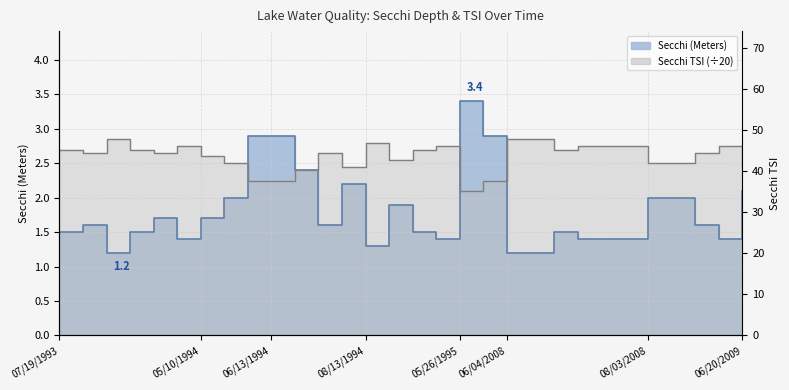

Reading right to left, list all the values displayed in this chart.

Secchi (Meters): 06/20/2009=2.1	09/05/2008=1.4	08/30/2008=1.6	08/12/2008=2.0	08/03/2008=2.0	07/27/2008=1.4	07/18/2008=1.4	07/10/2008=1.4	07/03/2008=1.5	06/16/2008=1.2	06/04/2008=1.2	06/03/1995=2.9	05/26/1995=3.4	05/15/1995=1.4	09/09/1994=1.5	08/25/1994=1.9	08/13/1994=1.3	07/29/1994=2.2	07/16/1994=1.6	07/06/1994=2.4	06/13/1994=2.9	06/01/1994=2.9	05/19/1994=2.0	05/10/1994=1.7	09/01/1993=1.4	08/26/1993=1.7	08/11/1993=1.5	08/04/1993=1.2	07/27/1993=1.6	07/19/1993=1.5
Secchi TSI: 06/20/2009=2.5	09/05/2008=2.8	08/30/2008=2.6	08/12/2008=2.5	08/03/2008=2.5	07/27/2008=2.8	07/18/2008=2.8	07/10/2008=2.8	07/03/2008=2.7	06/16/2008=2.9	06/04/2008=2.9	06/03/1995=2.2	05/26/1995=2.1	05/15/1995=2.8	09/09/1994=2.7	08/25/1994=2.5	08/13/1994=2.8	07/29/1994=2.5	07/16/1994=2.6	07/06/1994=2.4	06/13/1994=2.2	06/01/1994=2.2	05/19/1994=2.5	05/10/1994=2.6	09/01/1993=2.8	08/26/1993=2.6	08/11/1993=2.7	08/04/1993=2.9	07/27/1993=2.6	07/19/1993=2.7